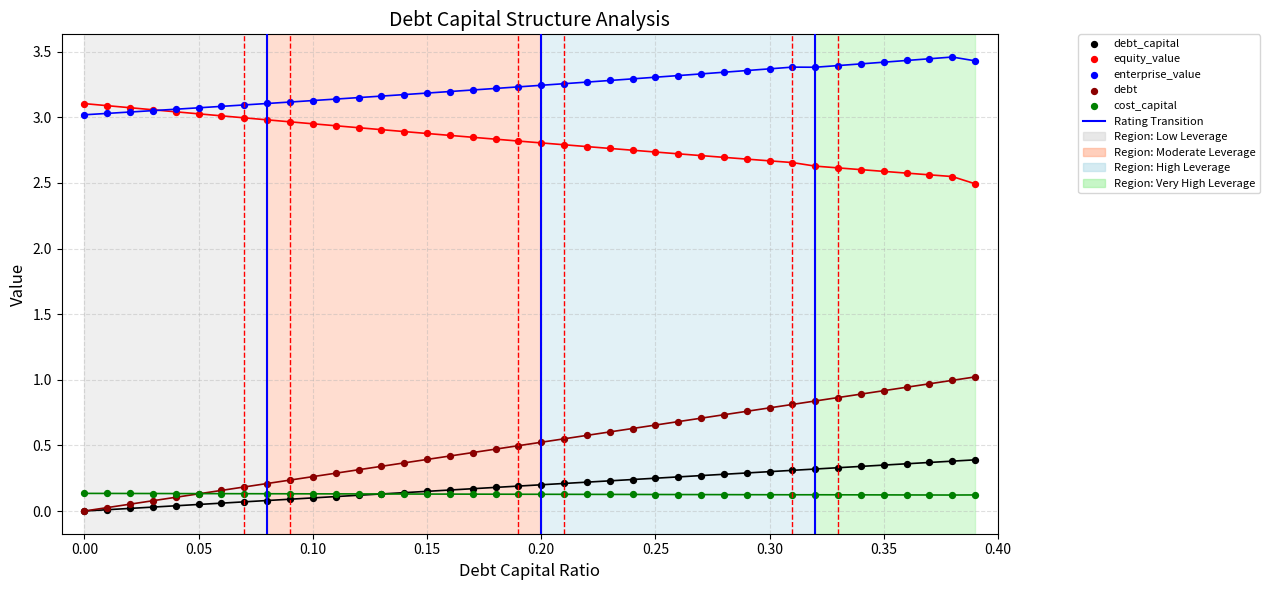

Which series has the largest total across all categories?

enterprise_value